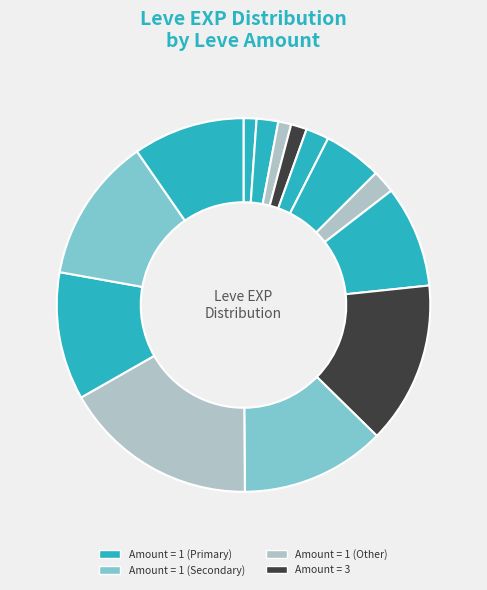

Which slice is the smallest?

1